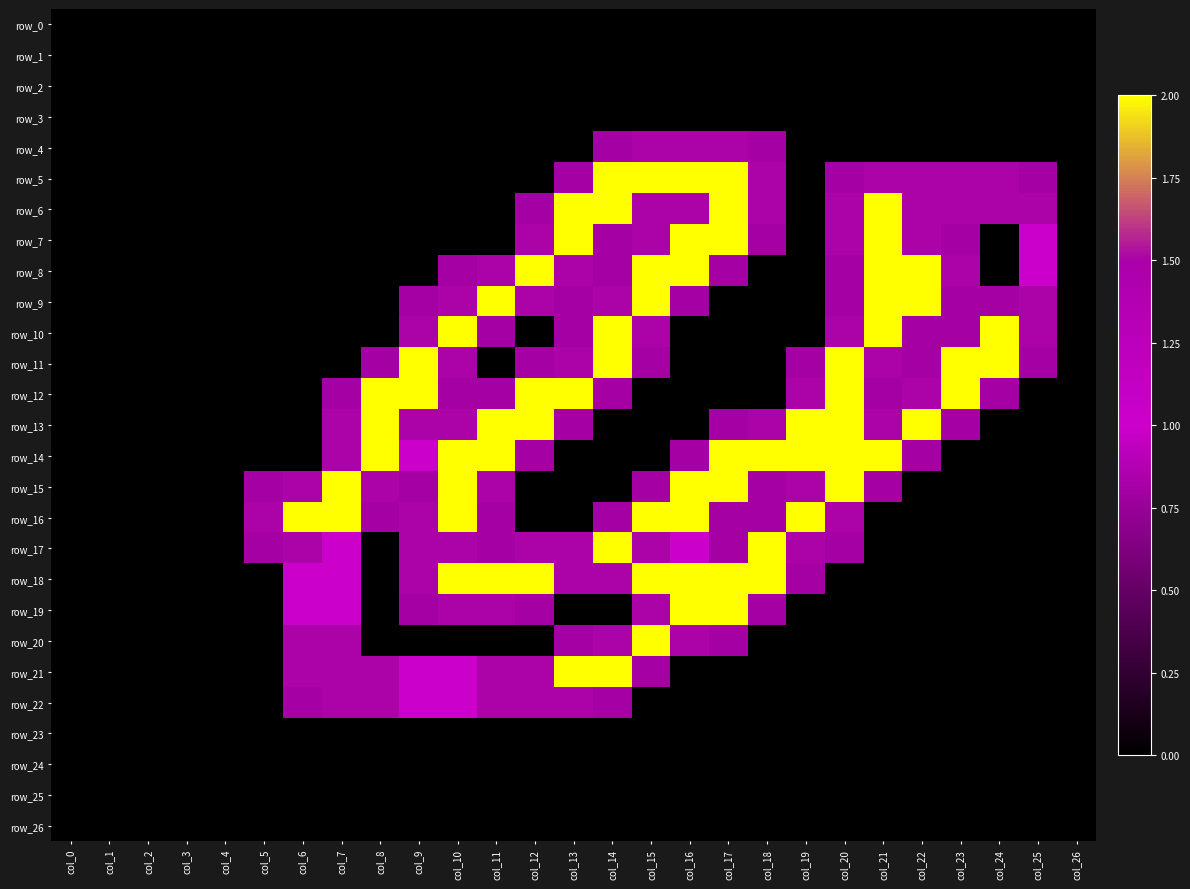

Which series changed the most between col_7 and col_13?

row_6